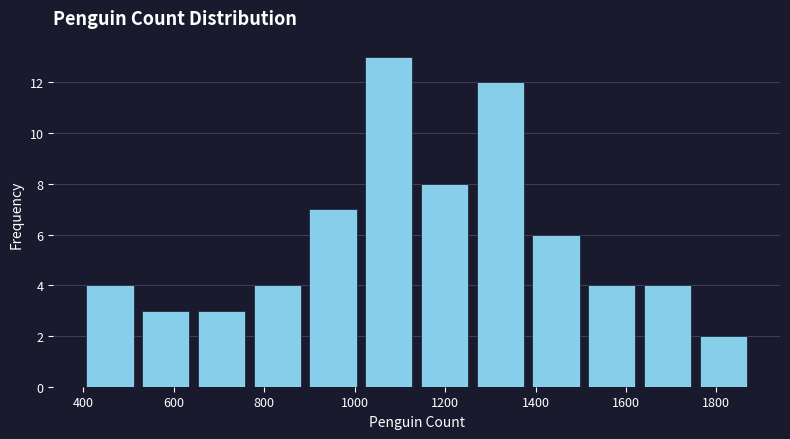

Reading left to right, transcribe this chart: for each bar, give the range it covers on the x-axis and its height. Neither the bar edges nor the heights are printed on the chart, so give them approximately, as read against the axes.

400 to 520: 4
520 to 640: 3
640 to 760: 3
760 to 900: 4
900 to 1020: 7
1020 to 1140: 13
1140 to 1260: 8
1260 to 1380: 12
1380 to 1500: 6
1500 to 1640: 4
1640 to 1760: 4
1760 to 1880: 2